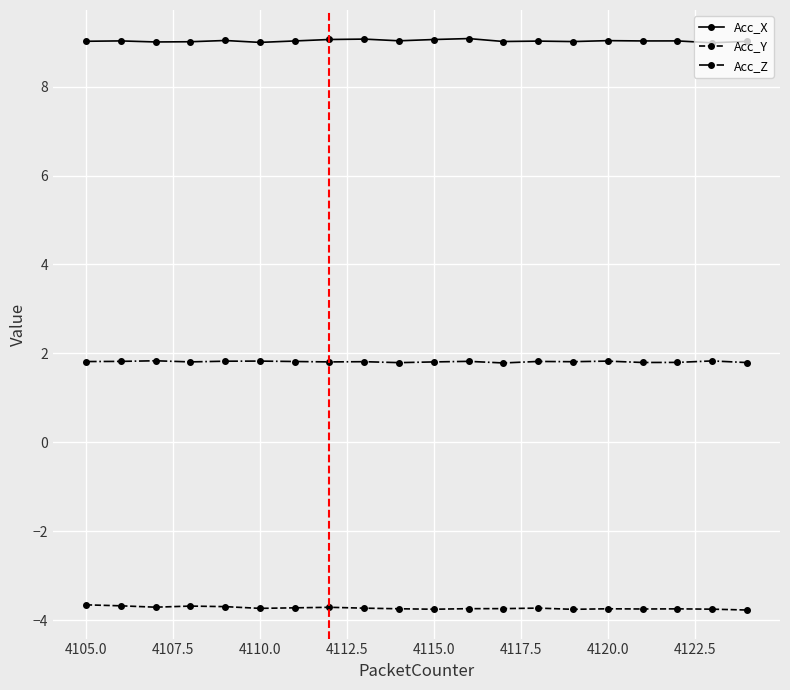

Rank the series by their maximum value, from highest to lowest.

Acc_X, Acc_Z, Acc_Y